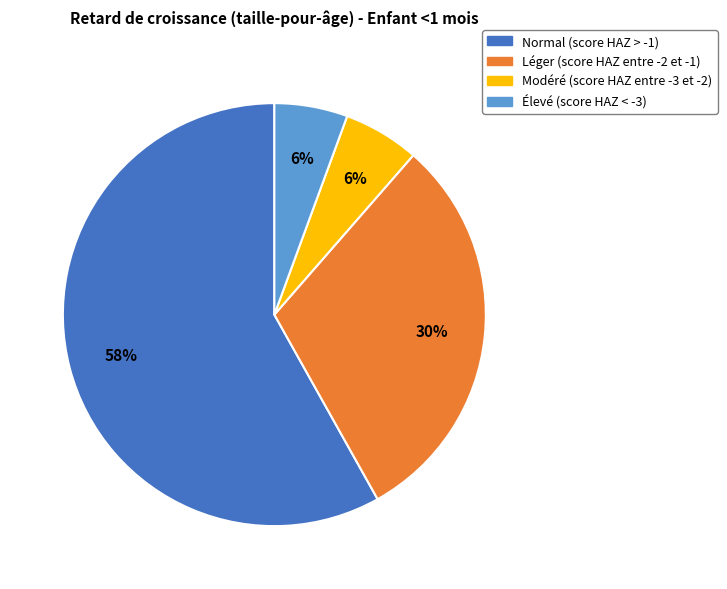

Is Modéré (score HAZ entre -3 et -2) the majority of the pie?

No